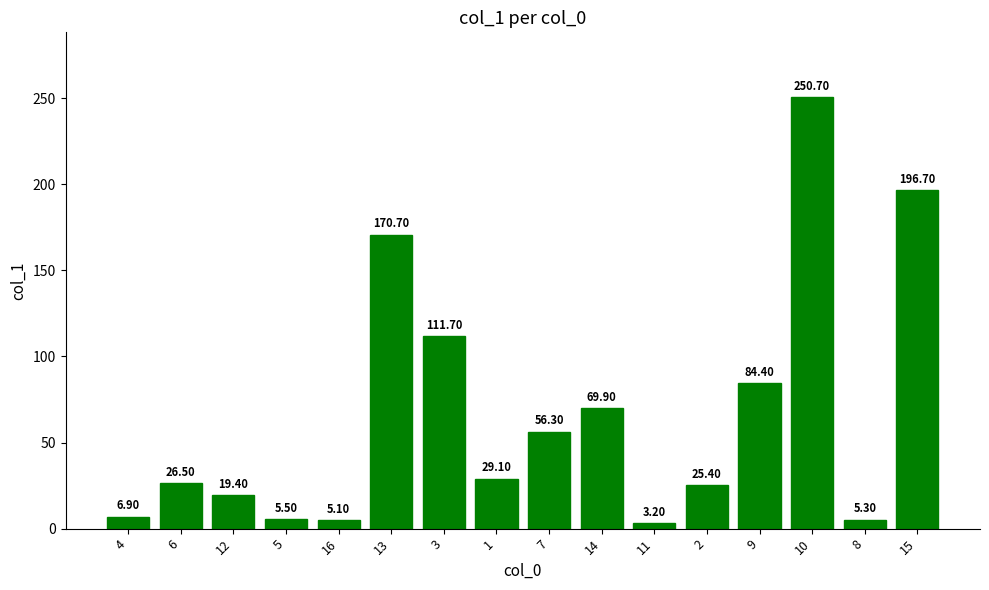

What is the label of the 4th bar from the right?

9